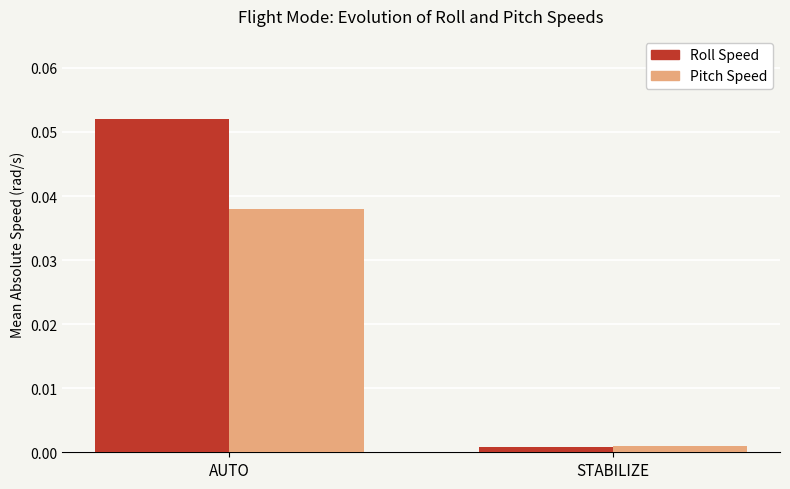

At which category is the sum across all series the highest?

AUTO